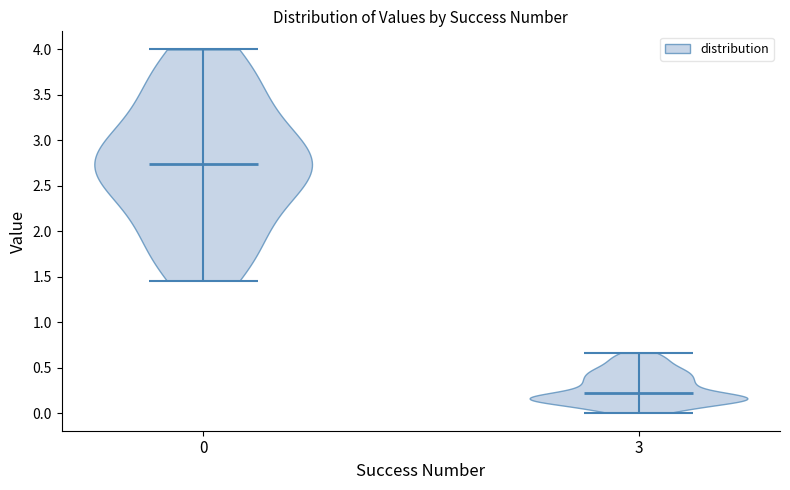

Where does the median line of the violin at x = 3 sit on the y-axis? The values are not printed on the chart, so give them approximately, as read against the axis.

0.20